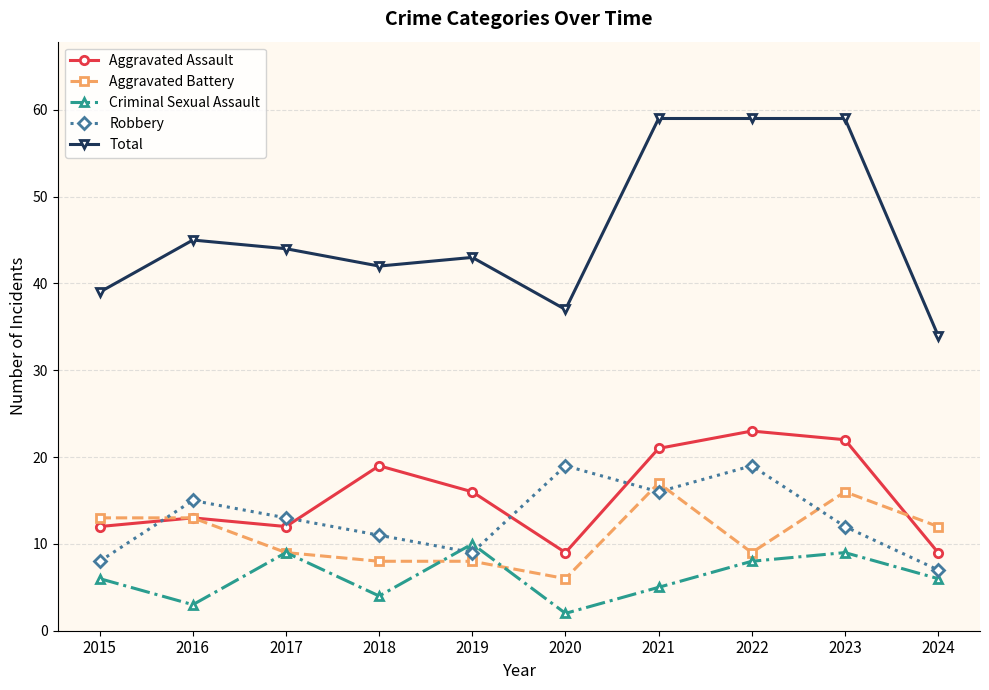

True or false: Criminal Sexual Assault has more than 0 points higher than both neighbors.

True